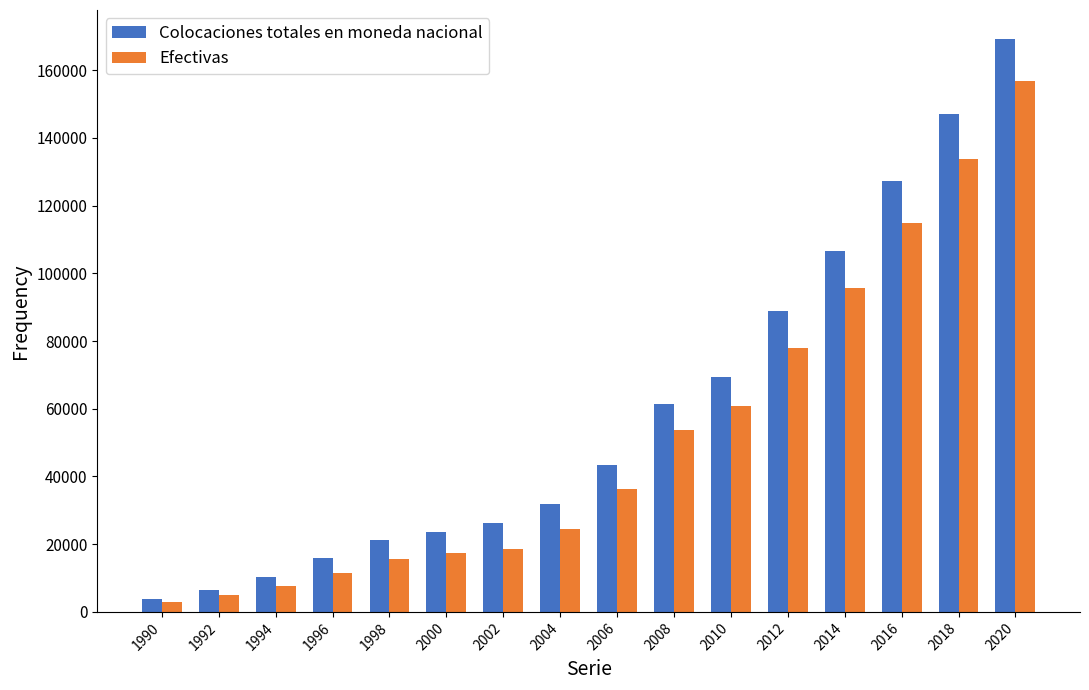

Which series changed the most between 2000 and 2018?

Colocaciones totales en moneda nacional